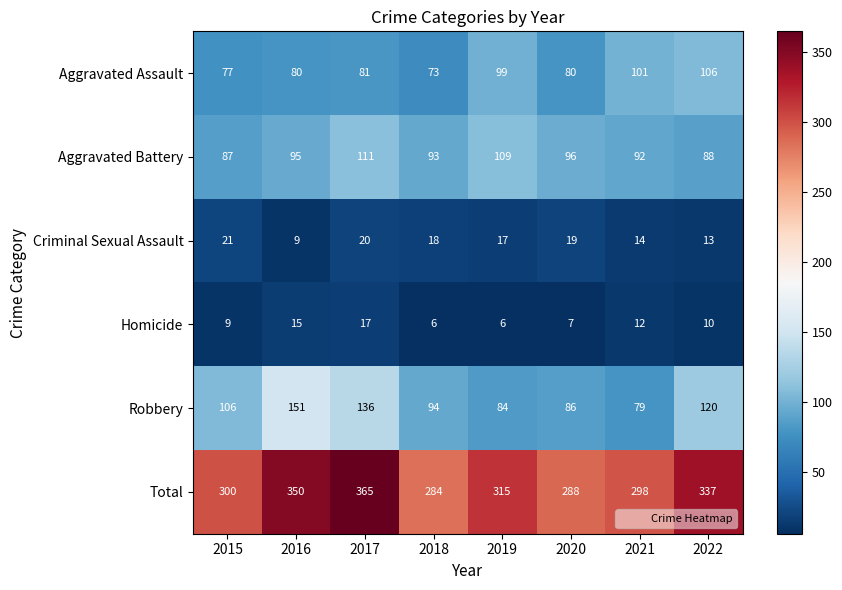

What is the greatest value displayed?

365